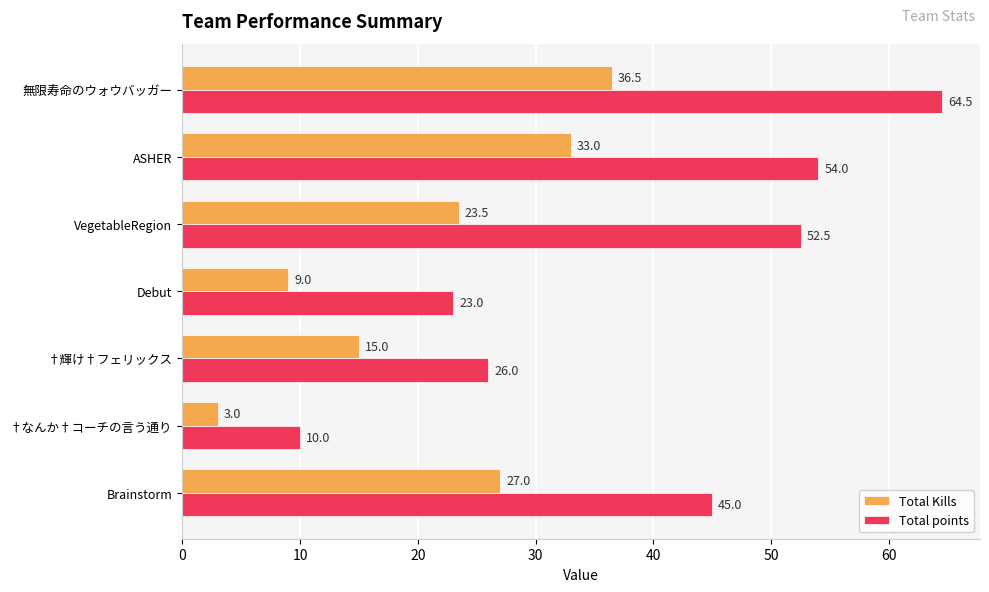

Rank the series by their average value, from lowest to highest.

Total Kills, Total points